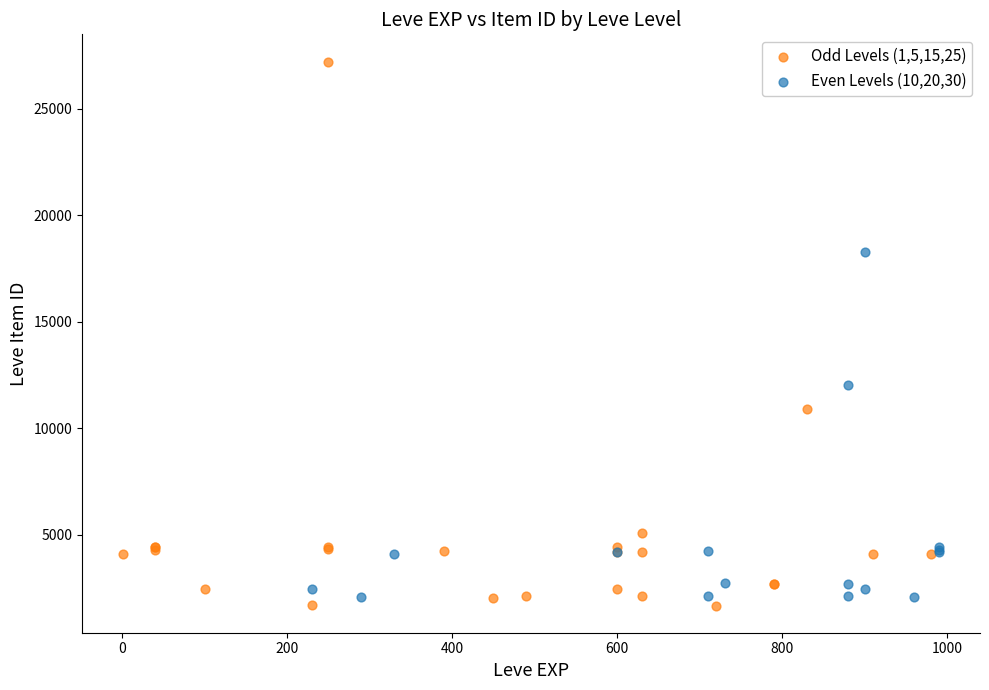

Which series reaches the maximum Y coordinate?

Odd Levels (1,5,15,25)